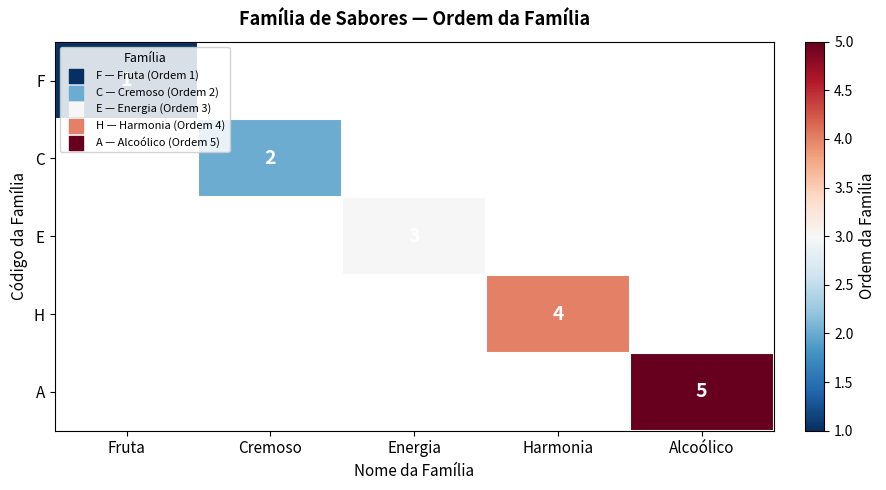

What is the approximate value of C at Cremoso?

2.0